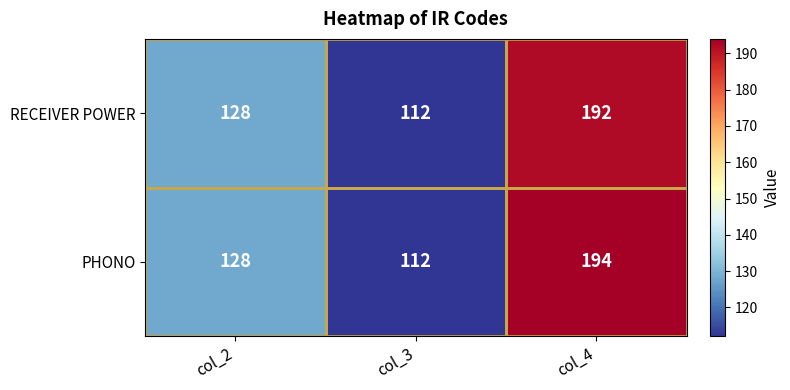

The RECEIVER POWER series shows 192 at col_4. True or false?

True